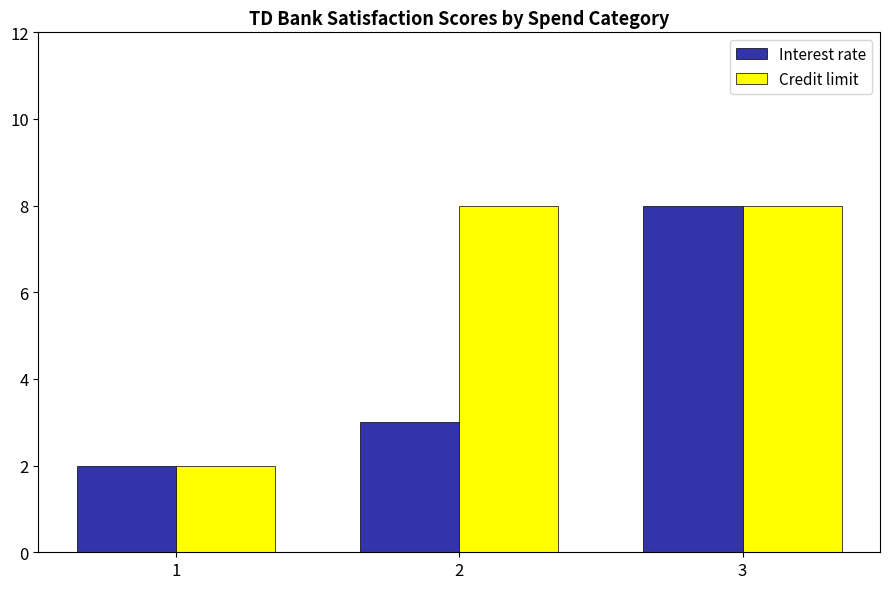

How many bars are there in total?

6